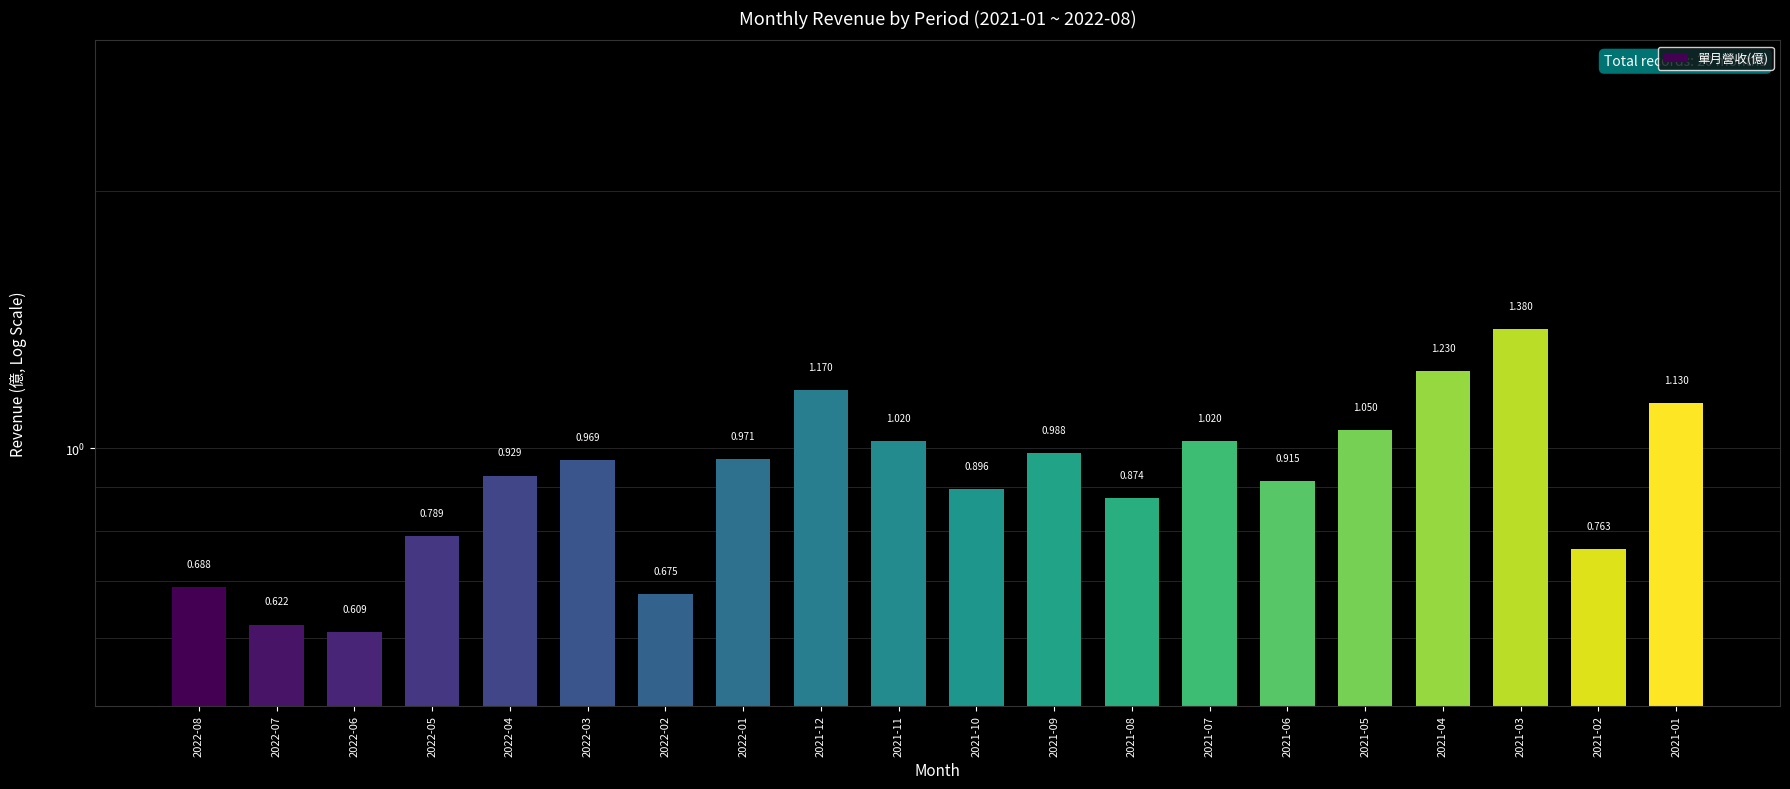

What is the maximum value shown in the chart?

1.4